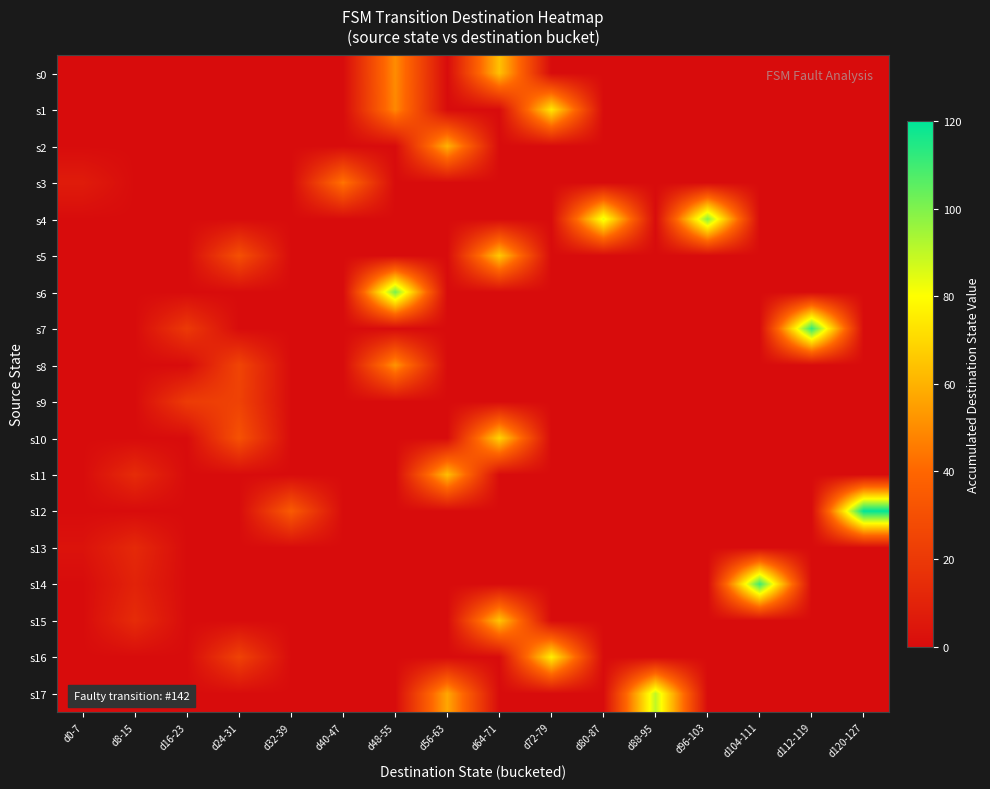

Between d16-23 and d88-95, which series saw the biggest shift?

s17